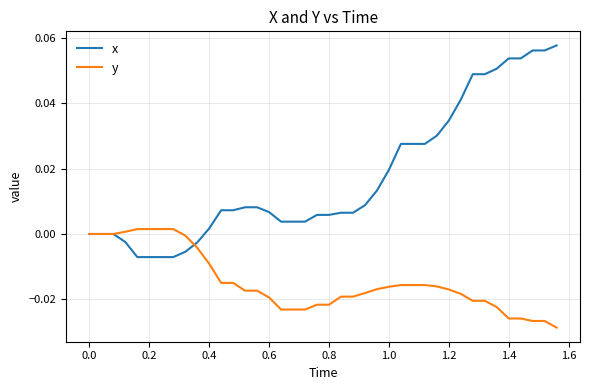

True or false: y and x cross at least once.

True